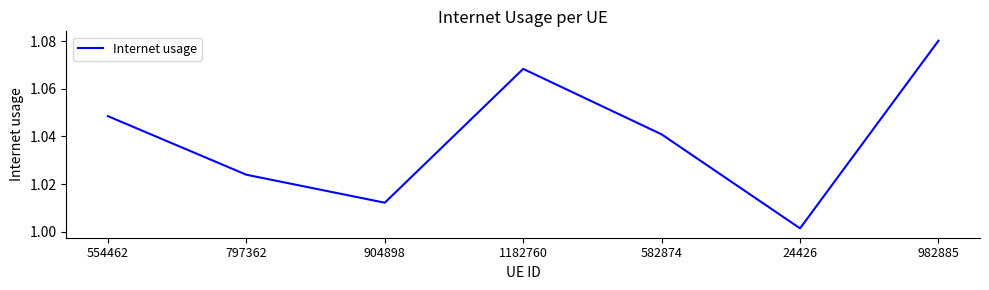

True or false: the data shows 1.7 at 982885.

False